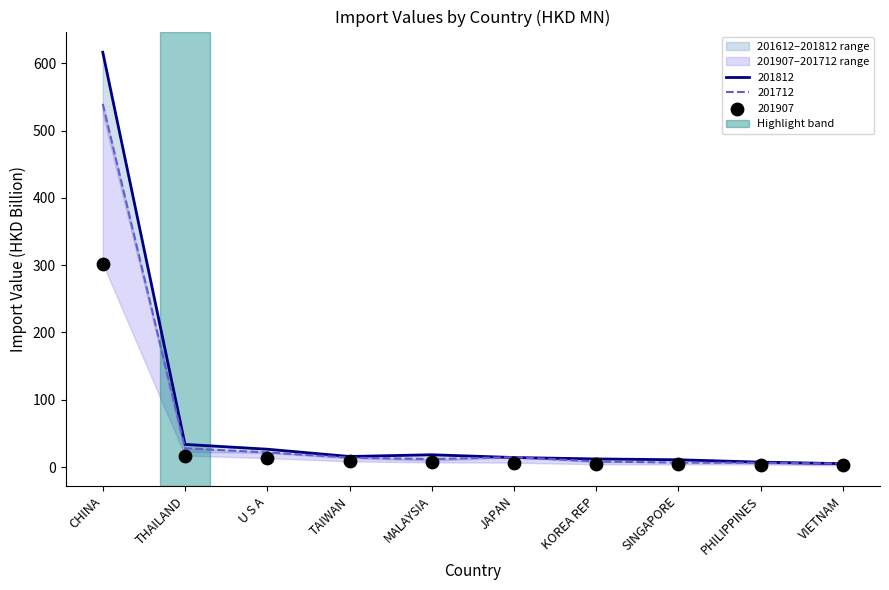

Which series reaches the maximum Y coordinate?

201812